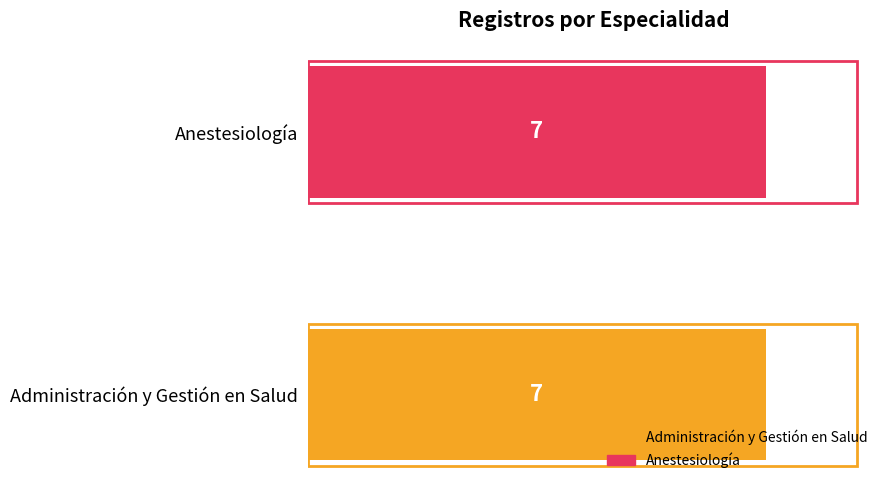

What is the difference between the second highest and minimum values in the Anestesiología series?

6